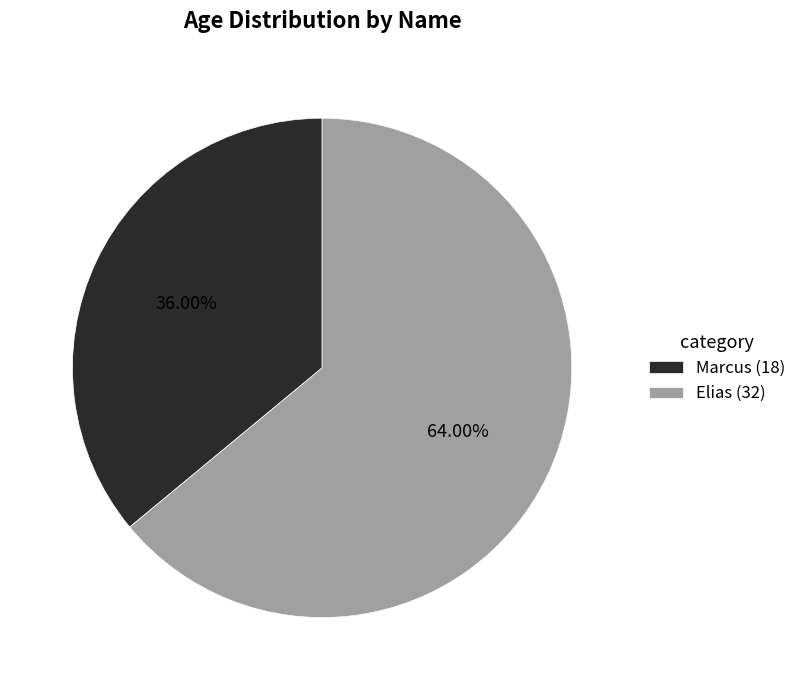

Approximately how many times larger is the value at Elias (32) compared to Marcus (18)?

1.8